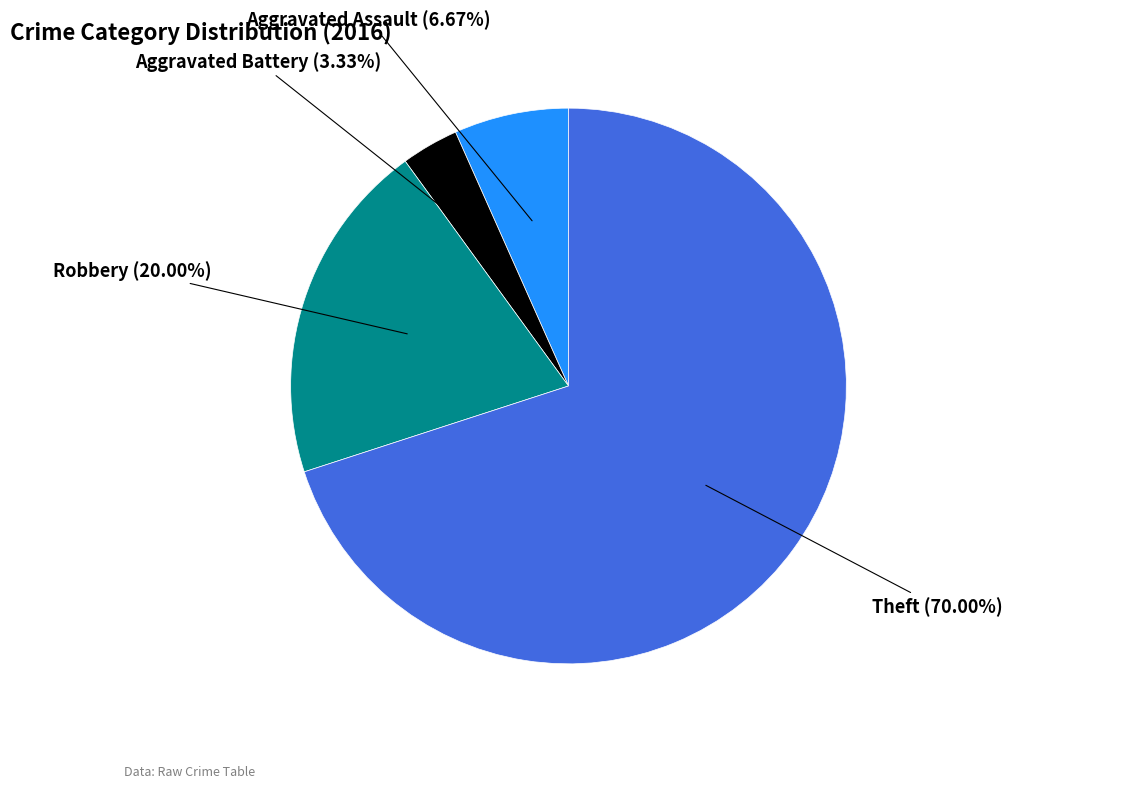

To the nearest percent, what percentage of the pie is Aggravated Battery?

3%